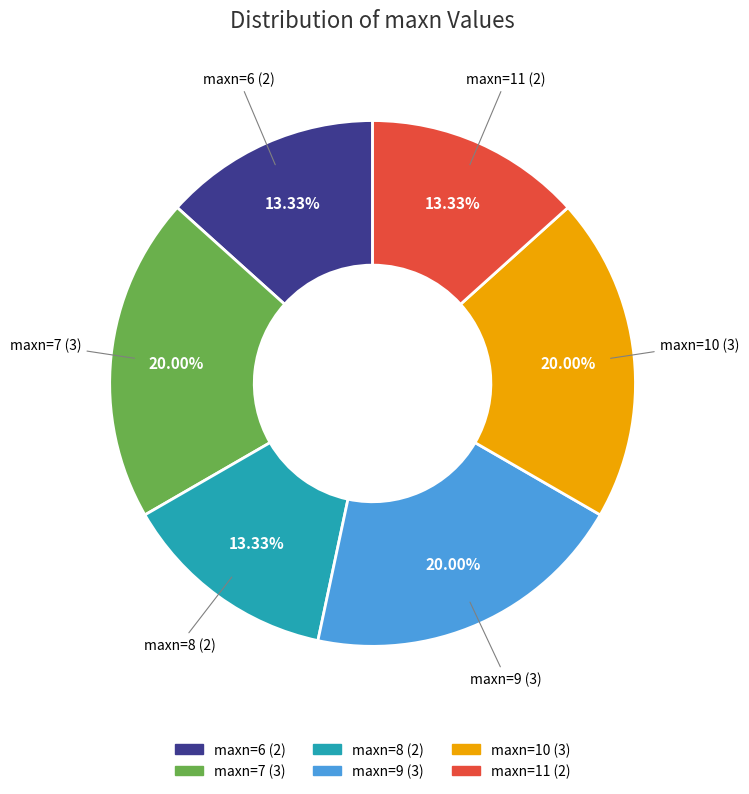

Does any single category account for the majority?

No